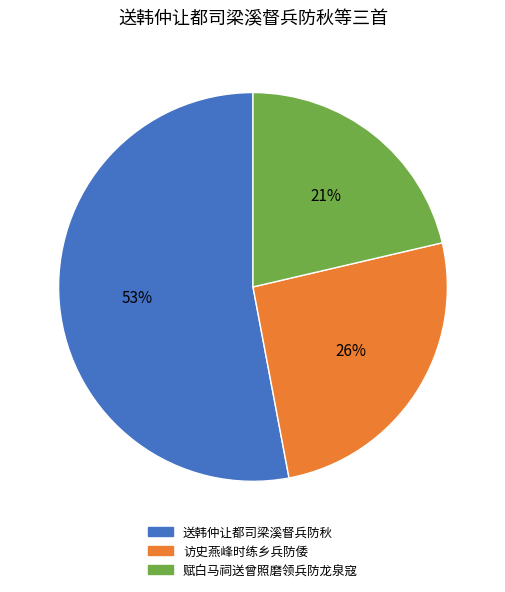

To the nearest percent, what is the combined percentage of 赋白马祠送曾照磨领兵防龙泉寇 and 访史燕峰时练乡兵防倭?

47%